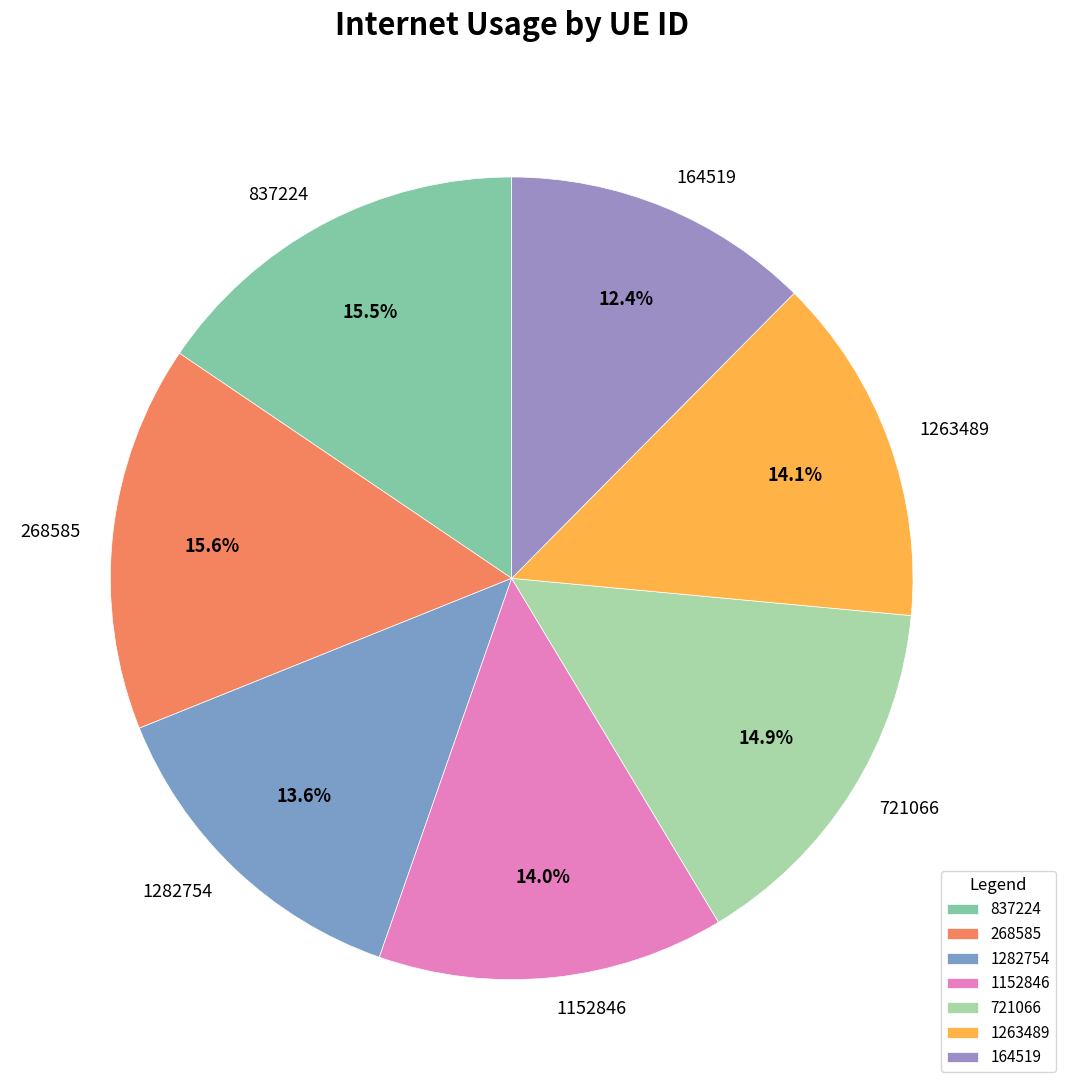

How many segments does this pie chart have?

7